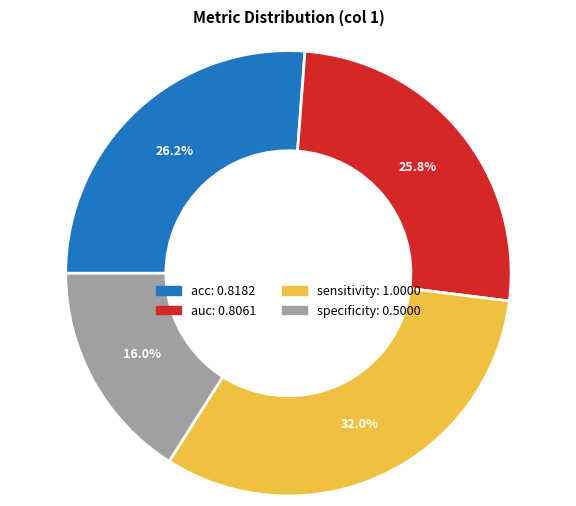

What portion of the pie excludes auc?

74.2%